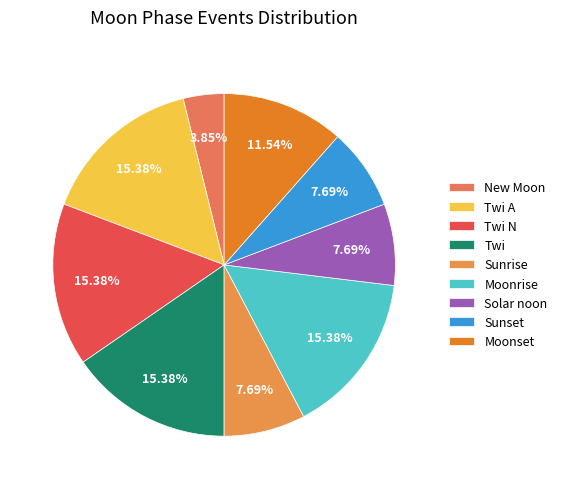

To the nearest percent, what is the average slice percentage?

11%